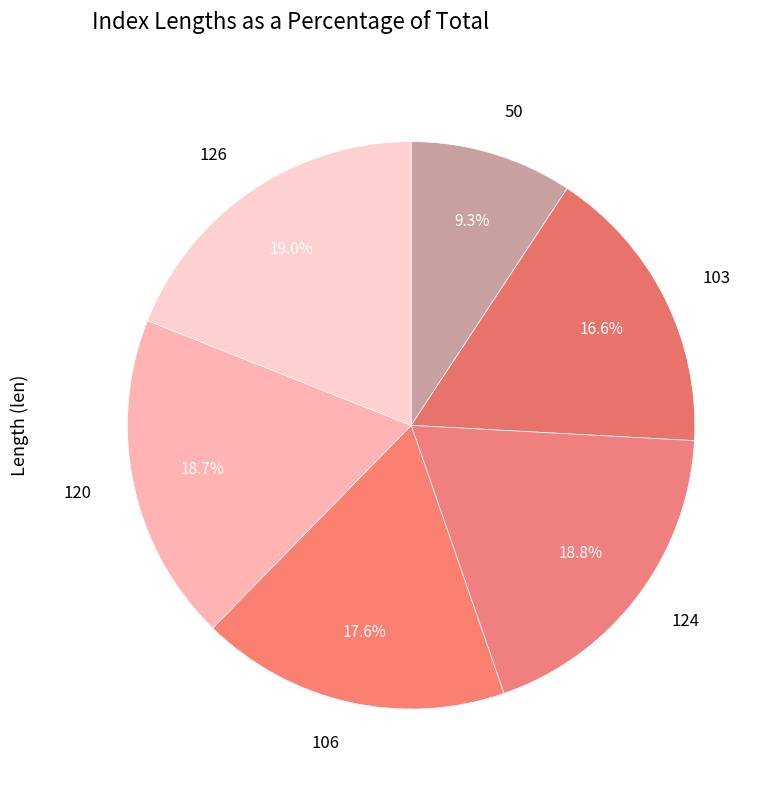

To the nearest percent, what is the combined percentage of 120 and 103?

35%